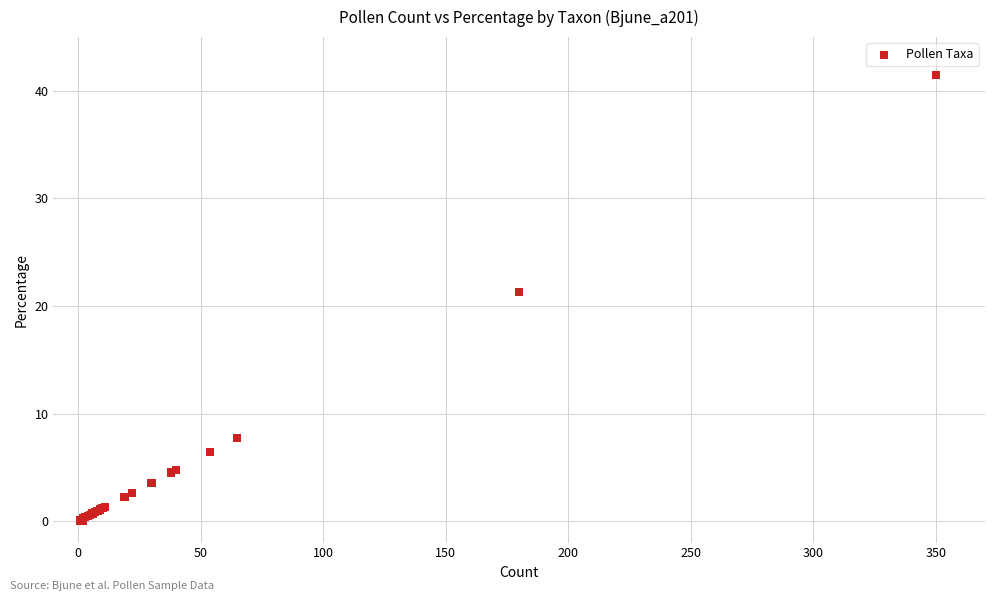

What Y value in the scatter plot is closest to 20?

21.3